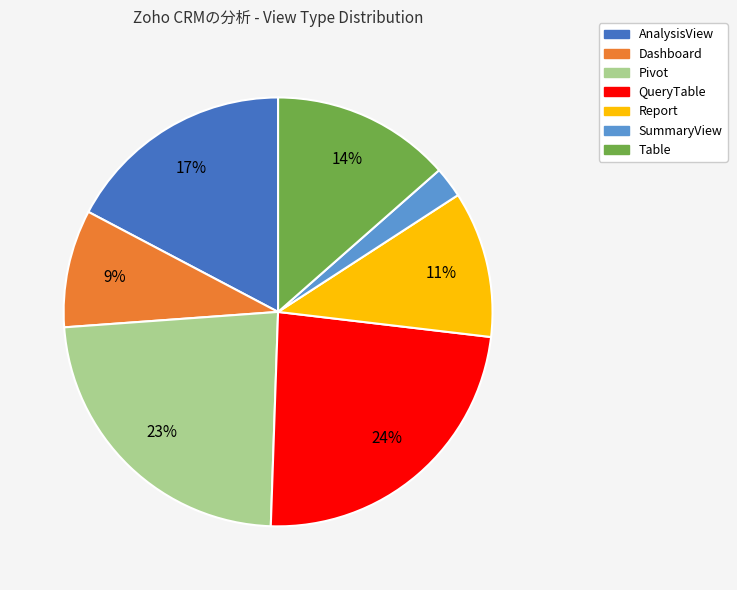

To the nearest percent, what is the difference between the Dashboard and Table slice percentages?

5%